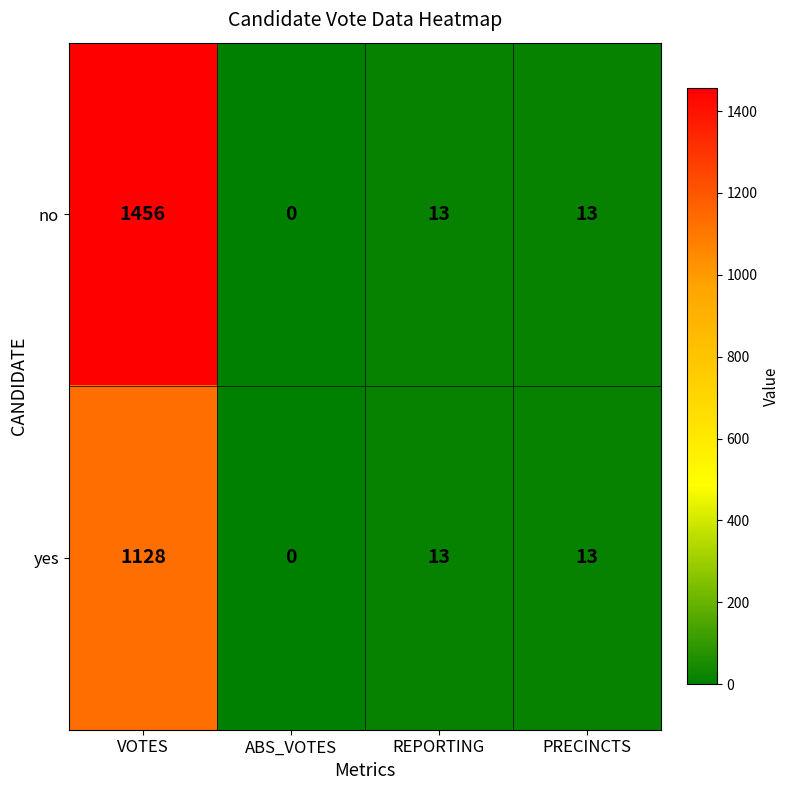

The value of no at REPORTING is 6. True or false?

False